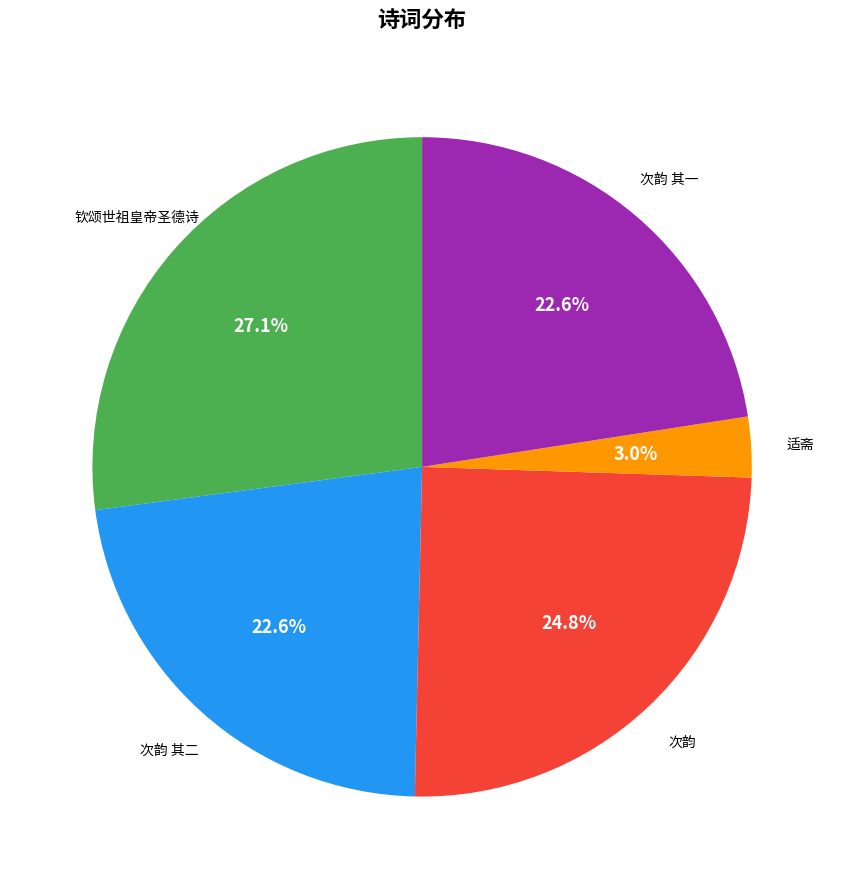

How many segments does this pie chart have?

5